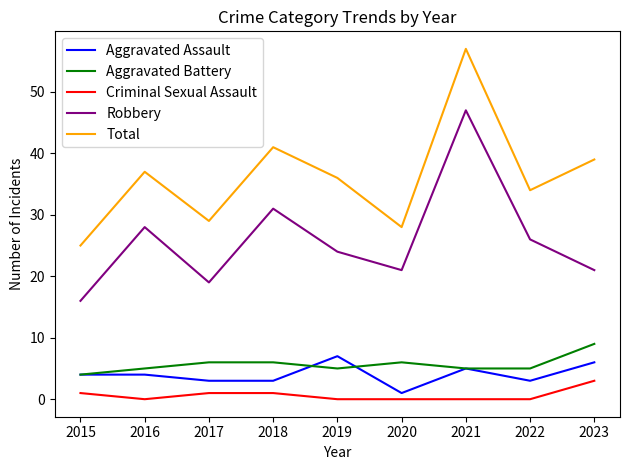

Which series has the widest spread of values?

Total